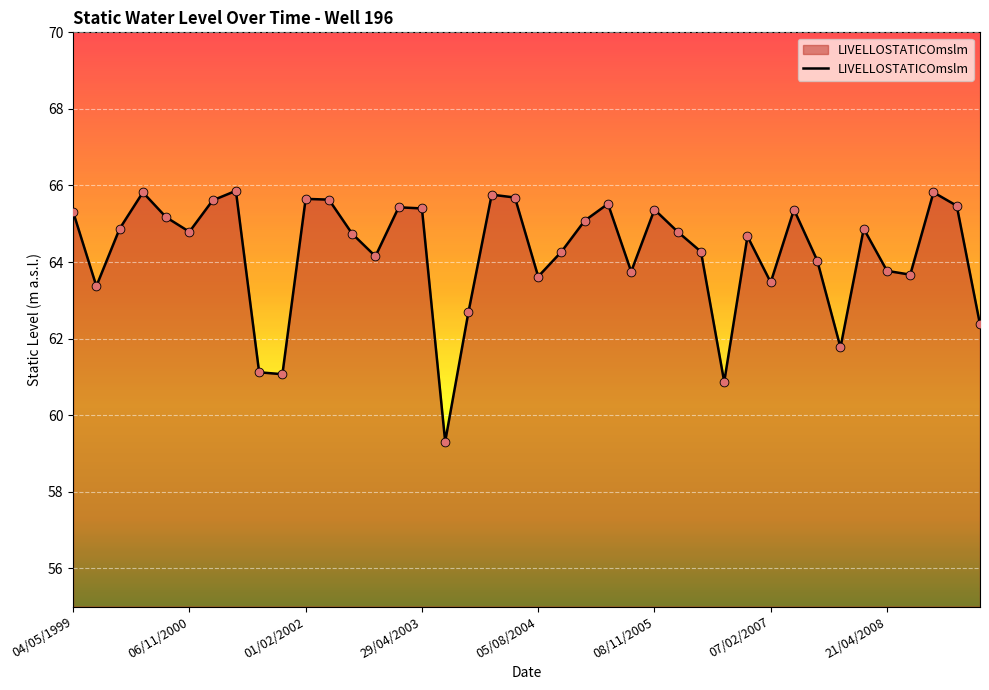

What is the minimum value shown in the chart?

59.3